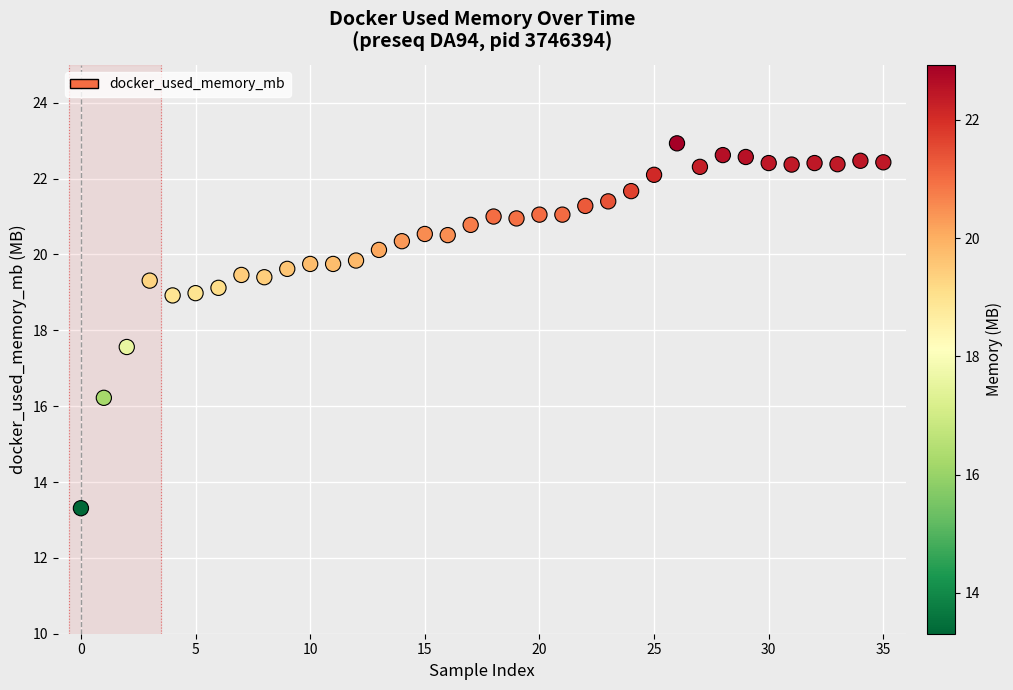

What is the range of Y values (max minus min)?

9.6